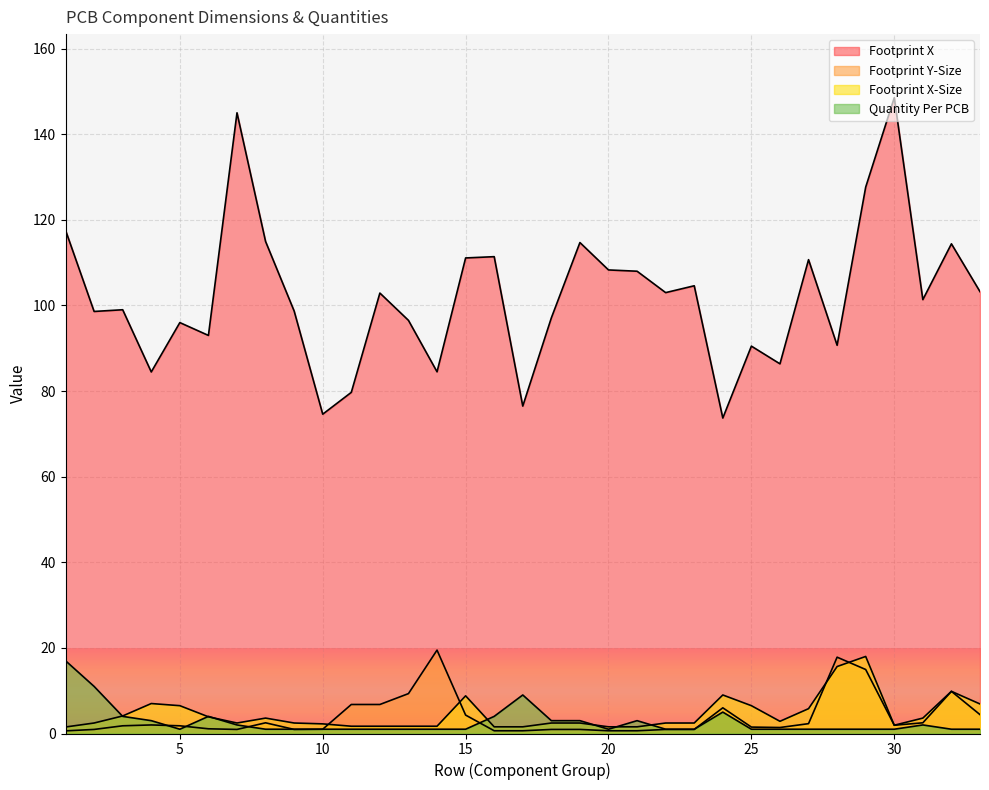

True or false: Footprint Y-Size has a value of 1.0 at 4.

False